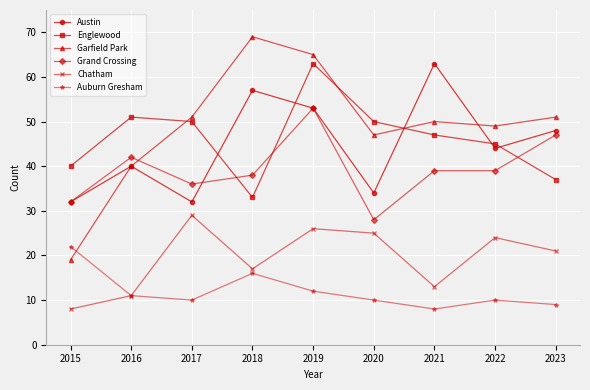

What is the difference between the Englewood values at 2022 and 2023?

8